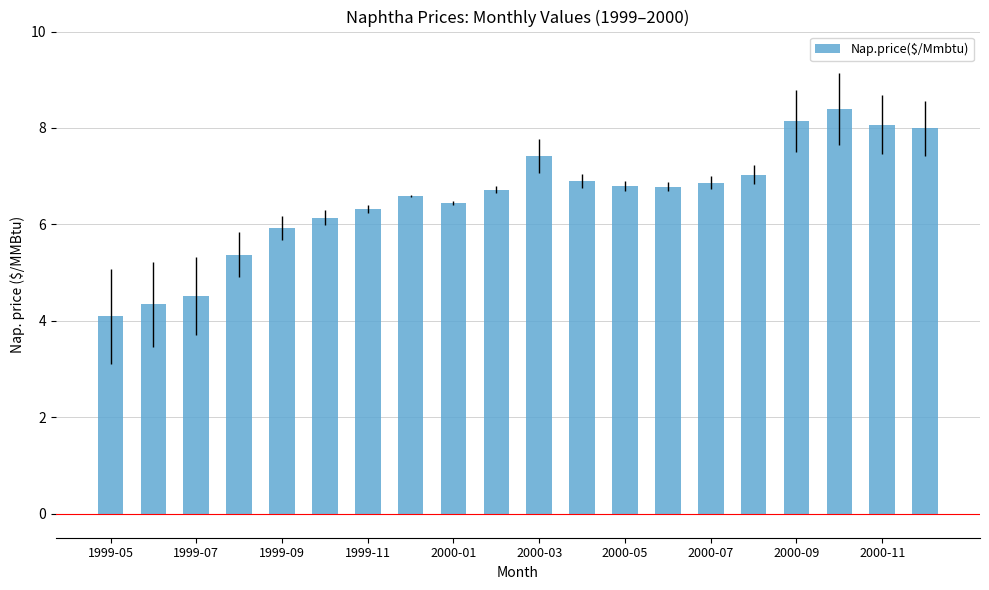

What is the average value?

6.5